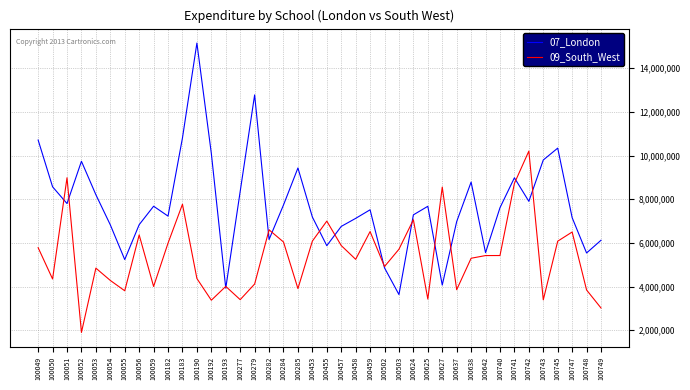

At how many categories does at least one series exceed 4442148?

39